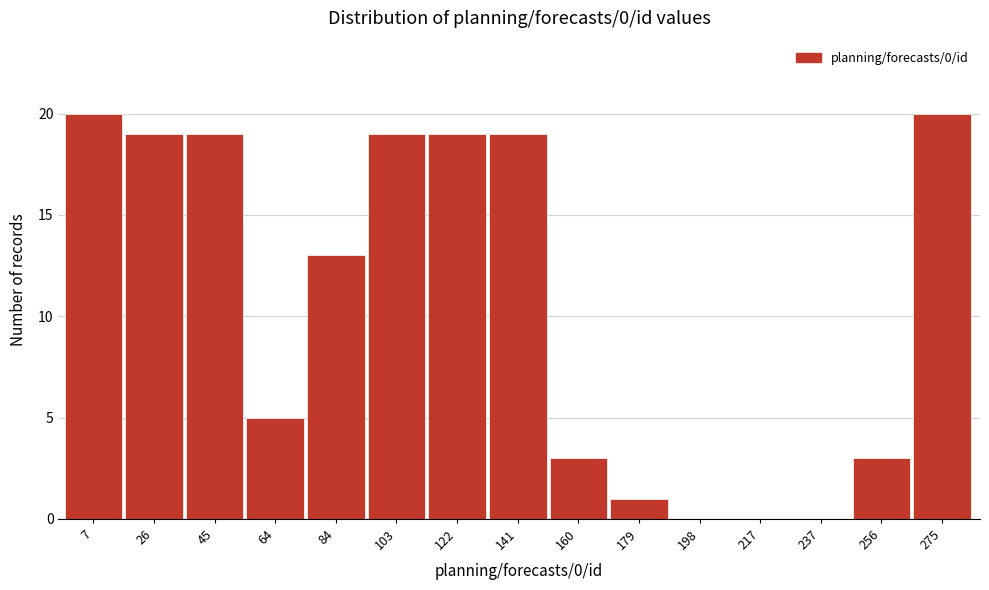

Reading left to right, what are all the values shown in this chart?

7=20	26=19	45=19	64=5	84=13	103=19	122=19	141=19	160=3	179=1	198=0	217=0	237=0	256=3	275=20